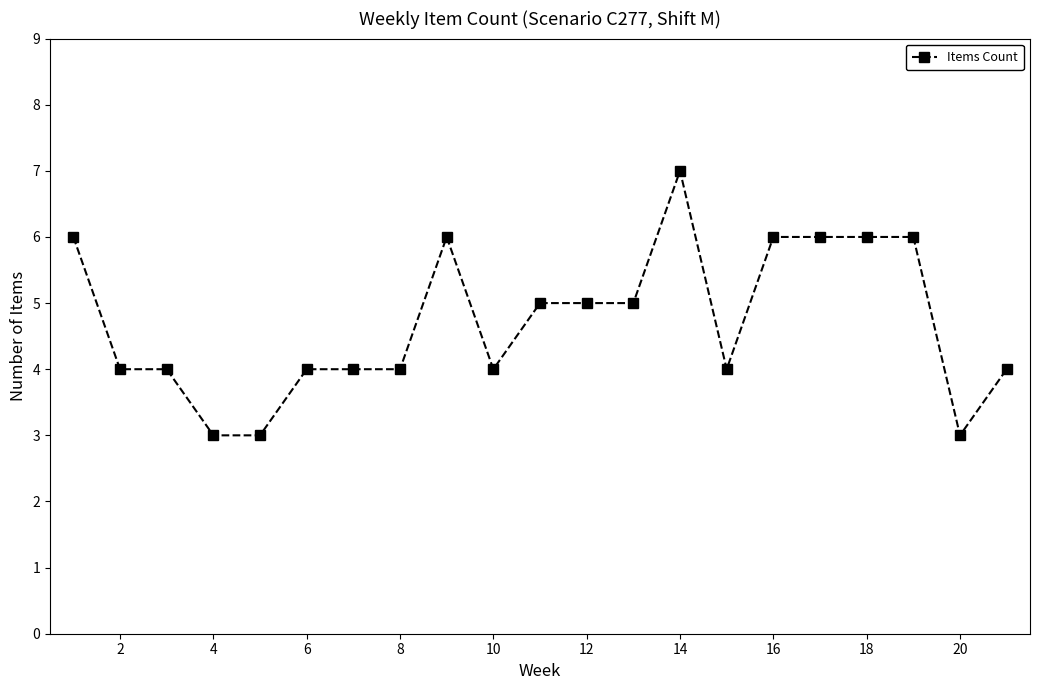

True or false: the data has more than 1 interior local peaks.

True